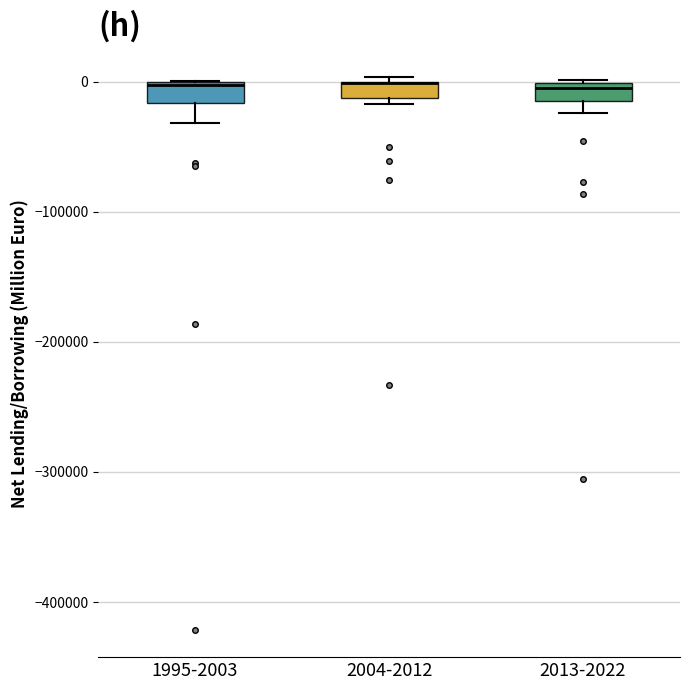

Where does the lower whisker of the box for 1995-2003 end on the y-axis? The values are not printed on the chart, so give them approximately, as read against the axis.

-30000